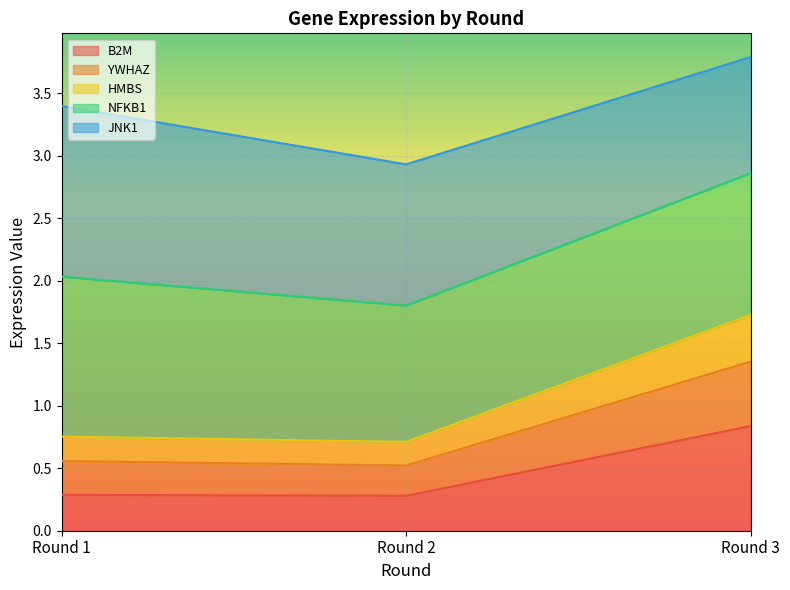

What is the total value across all series at Round 3?

3.8